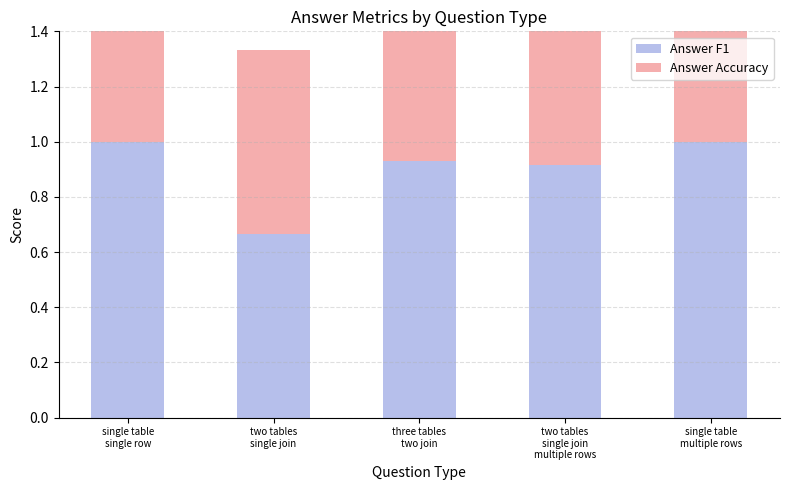

Reading right to left, what are all the values shown in this chart?

Answer F1: 1.0	0.9	0.9	0.7	1.0
Answer Accuracy: 1.0	0.9	0.9	0.7	1.0